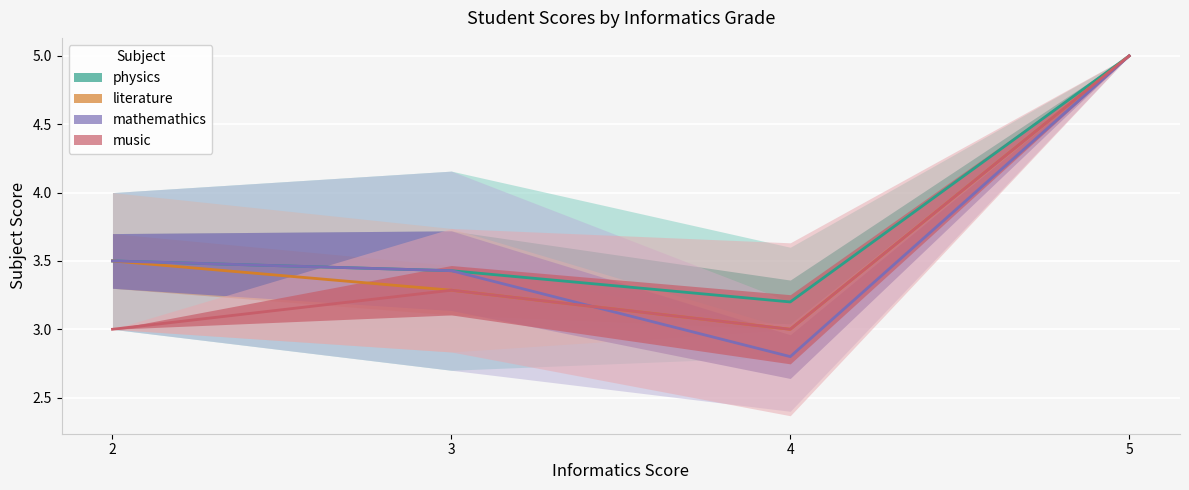

True or false: physics and music intersect in this chart.

False